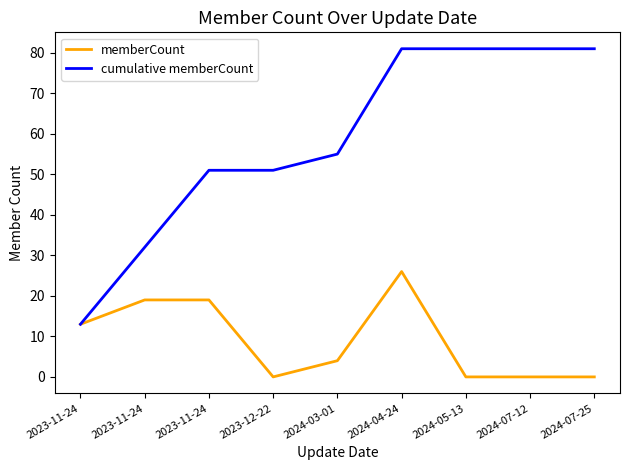

True or false: memberCount has a value of 26 at 2024-04-24.

True